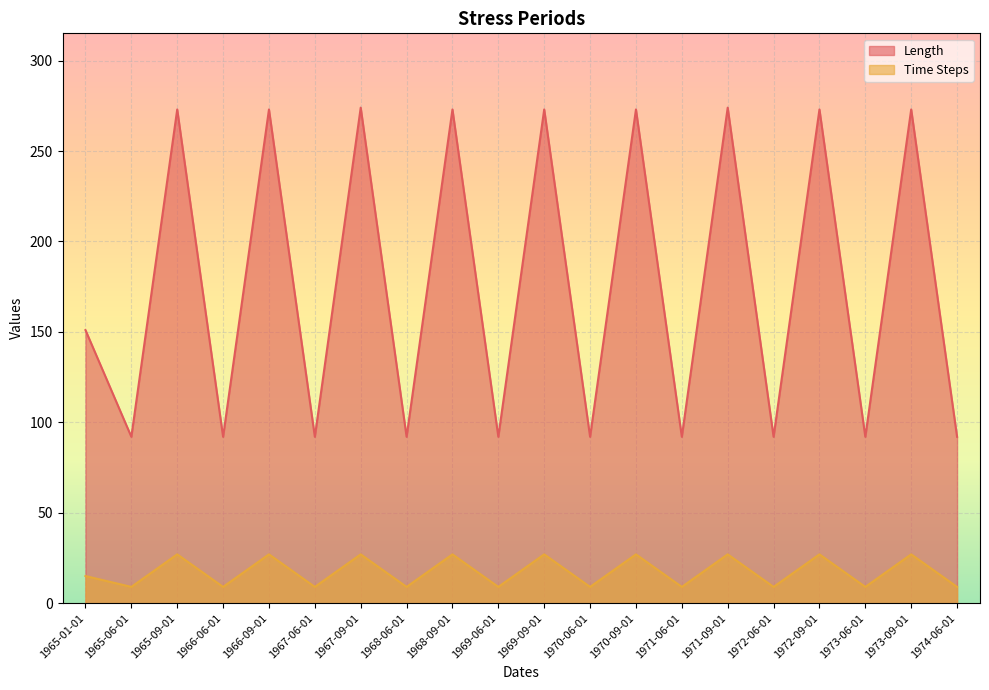

How many interior local peaks does the Time Steps series have?

9